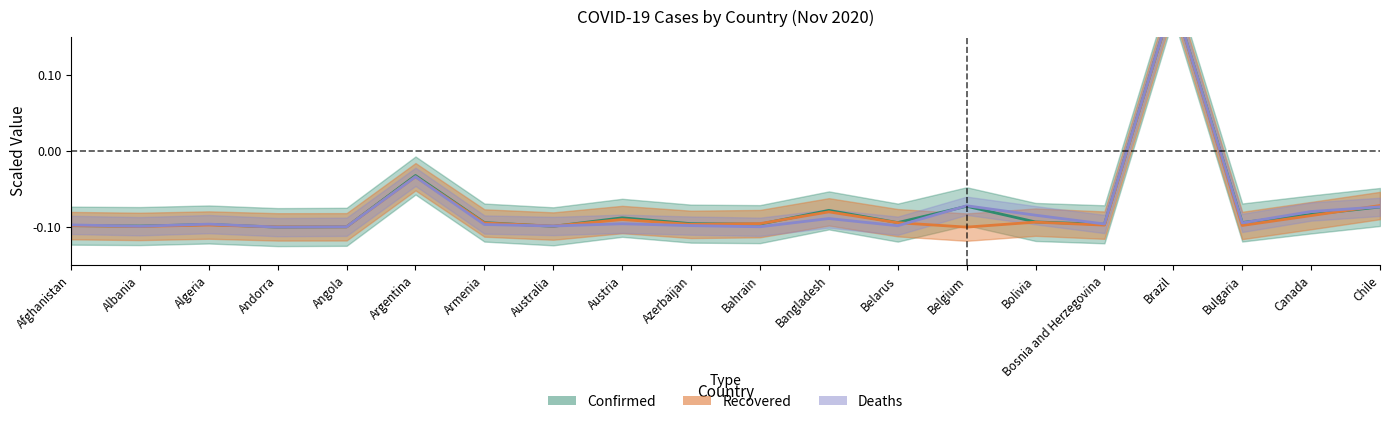

At Austria, list the series in order from smallest to largest.

Deaths, Recovered, Confirmed